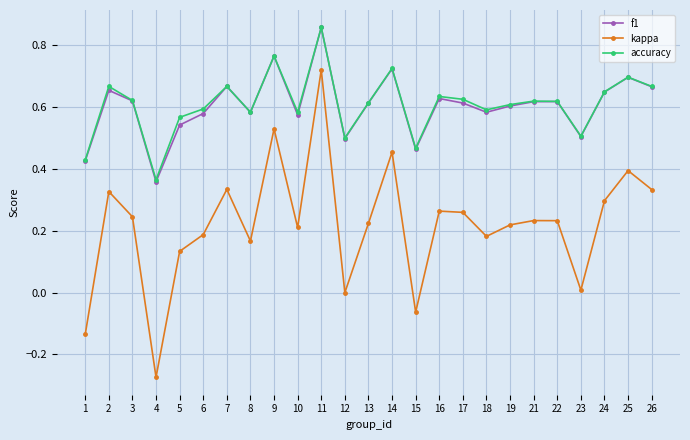

At which category does f1 reach its first local valley?

4